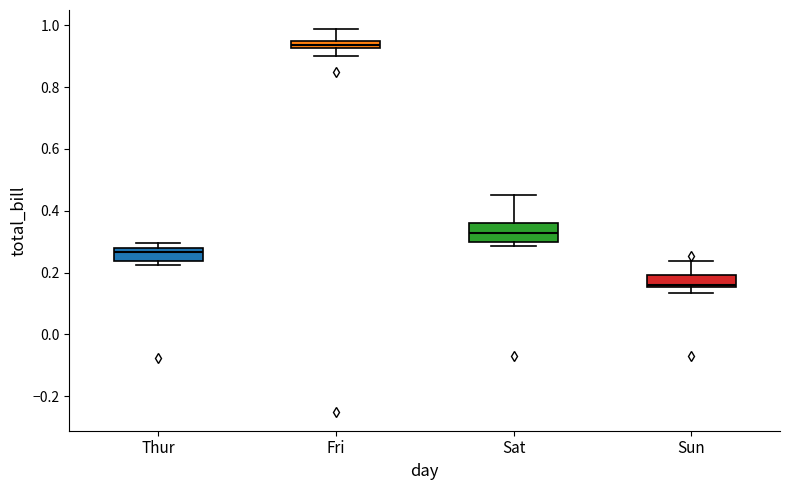

Which box's median line is the highest?

Fri